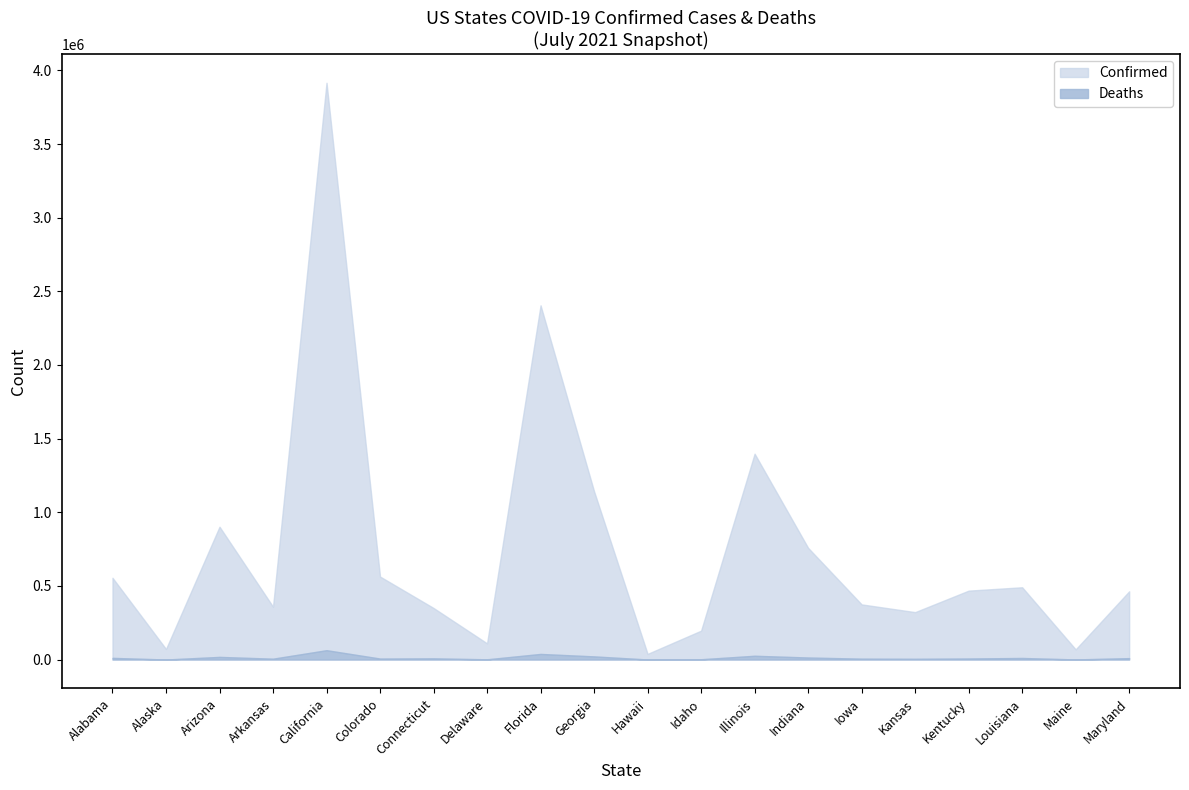

Between Delaware and Iowa, which series saw the biggest shift?

Confirmed